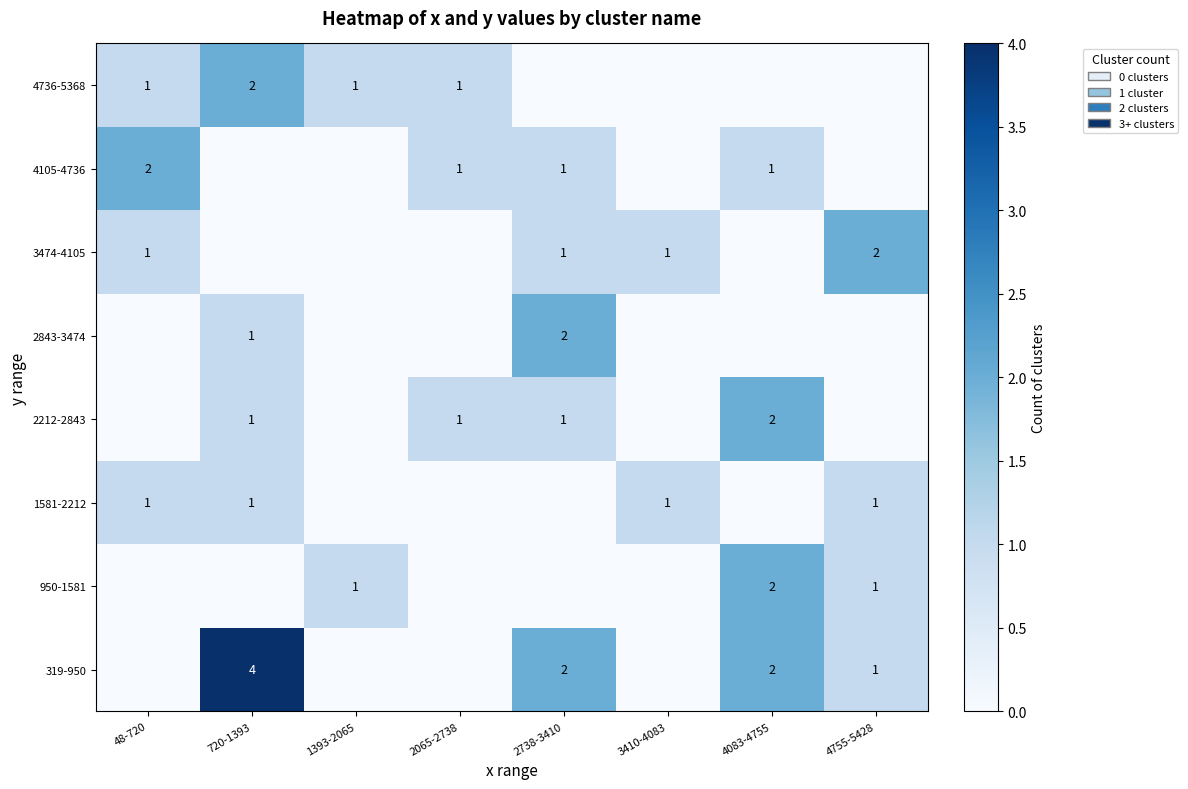

Is the value of 2843-3474 at 720-1393 greater than the value of 4105-4736 at 48-720?

No